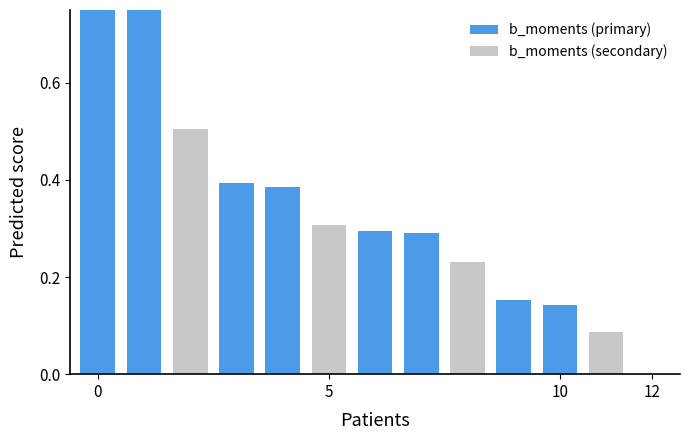

Reading left to right, list all the values displayed in this chart.

1.0	0.9	0.5	0.4	0.4	0.3	0.3	0.3	0.2	0.2	0.1	0.1	0.0